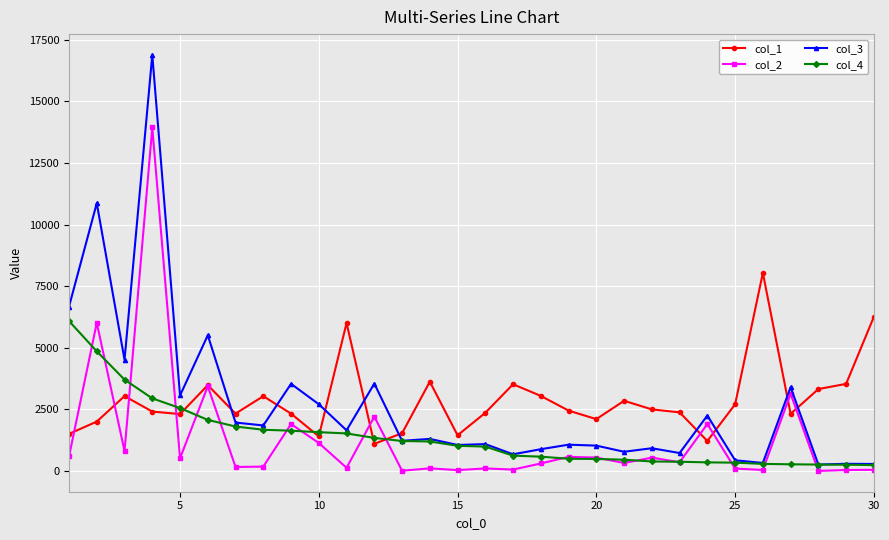

What is the maximum value shown in the chart?

16888